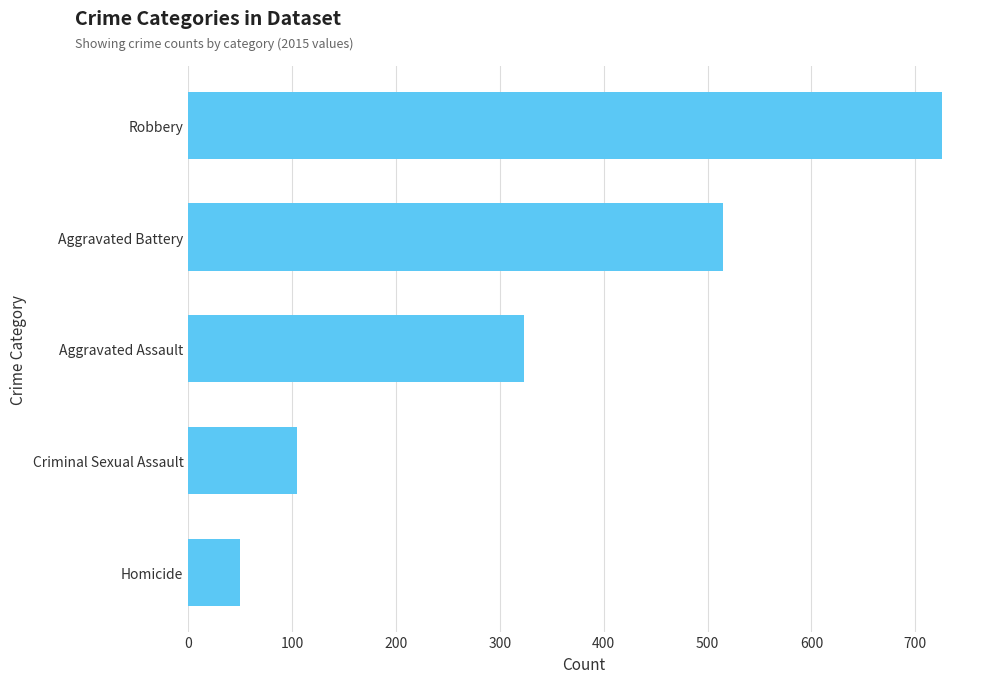

Is it true that the value at Homicide is 88?

False